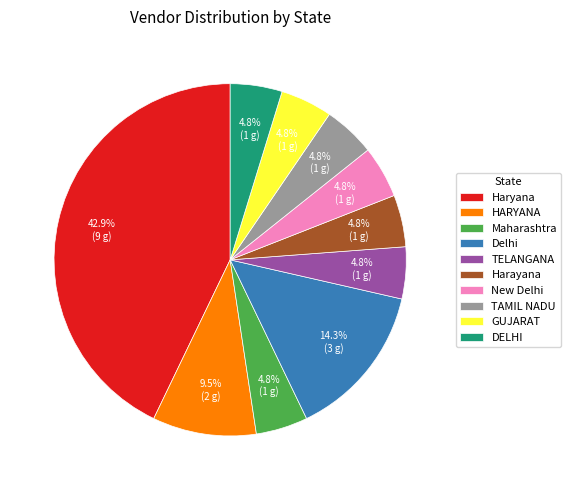

Which category has the biggest portion of the pie?

Haryana